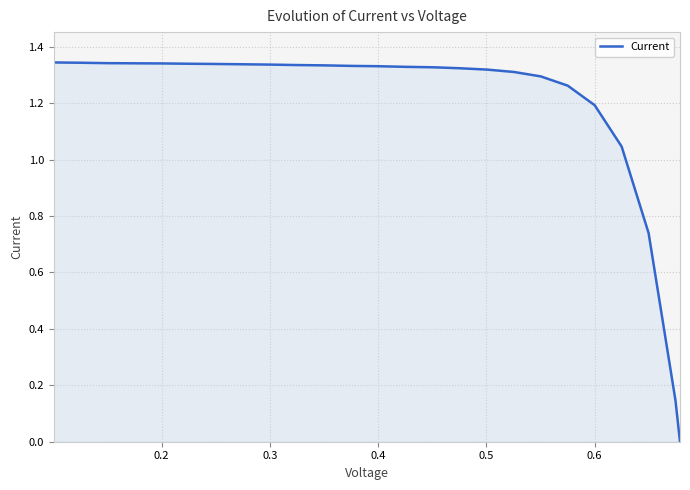

Does the chart display data point markers on the line(s)?

No